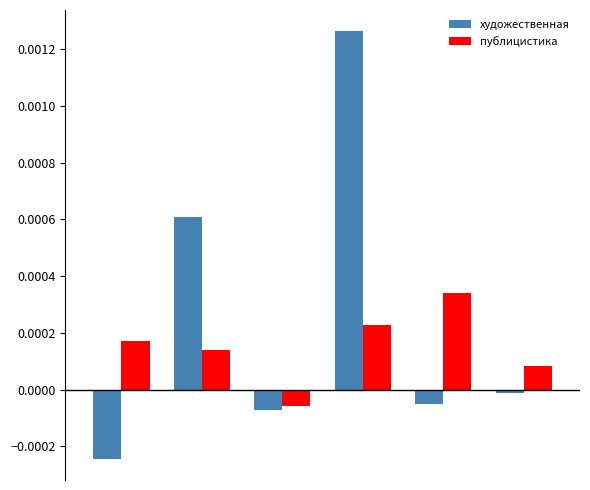

List the series in order of their overall mean, lowest first.

публицистика, художественная